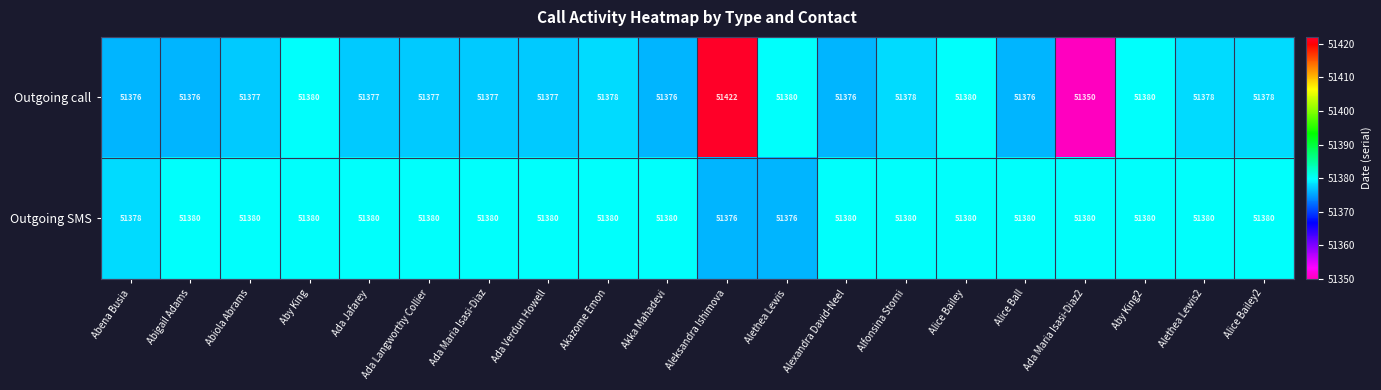

How many categories are shown in the chart?

20